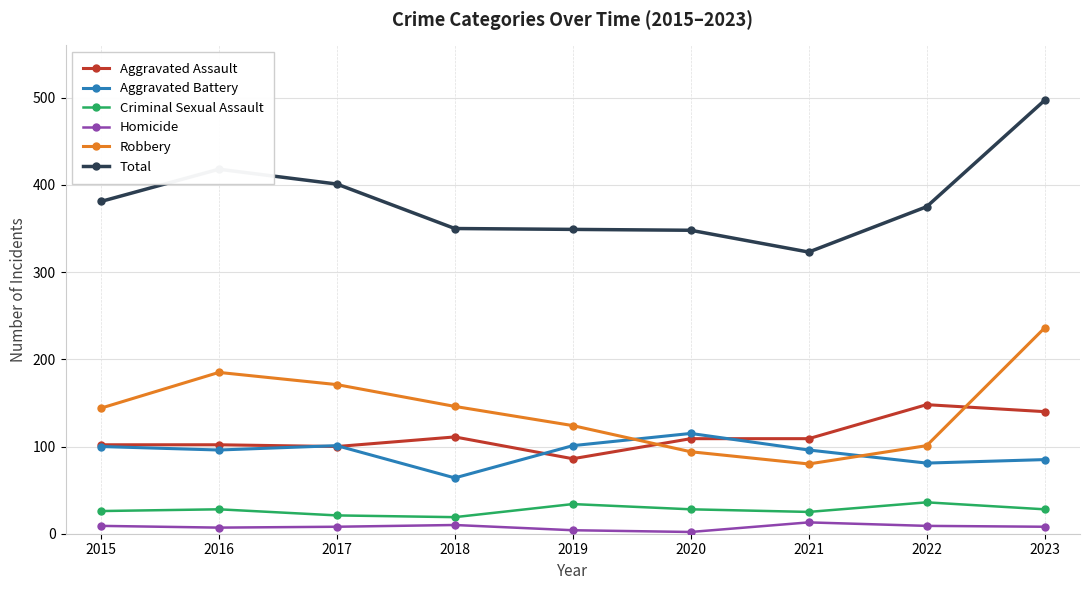

What value does the Criminal Sexual Assault series have at 2021?

25